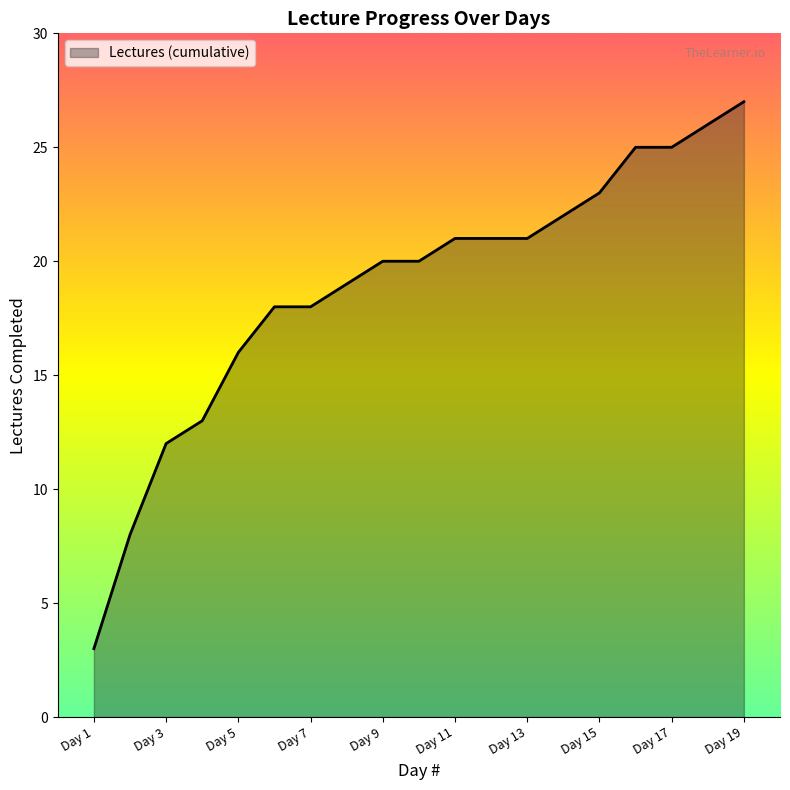

Reading left to right, list all the values displayed in this chart.

3	8	12	13	16	18	18	19	20	20	21	21	21	22	23	25	25	26	27